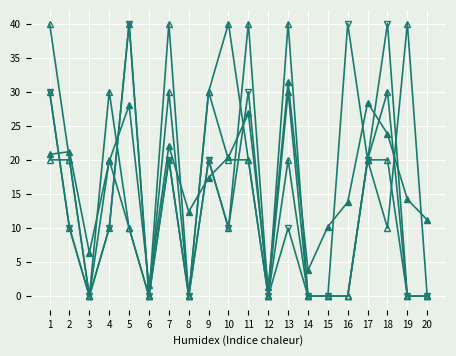

Is this an area chart (filled region under the line)?

No